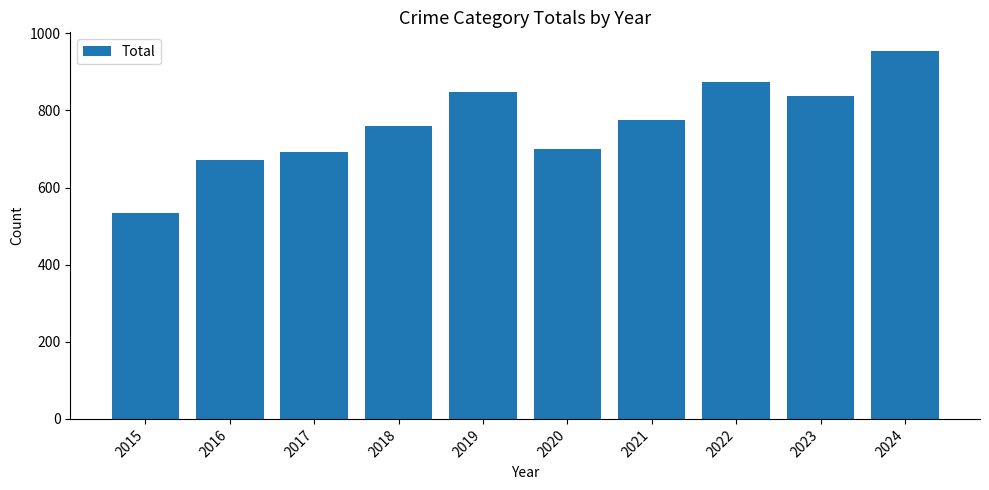

How many distinct data groups are displayed?

1